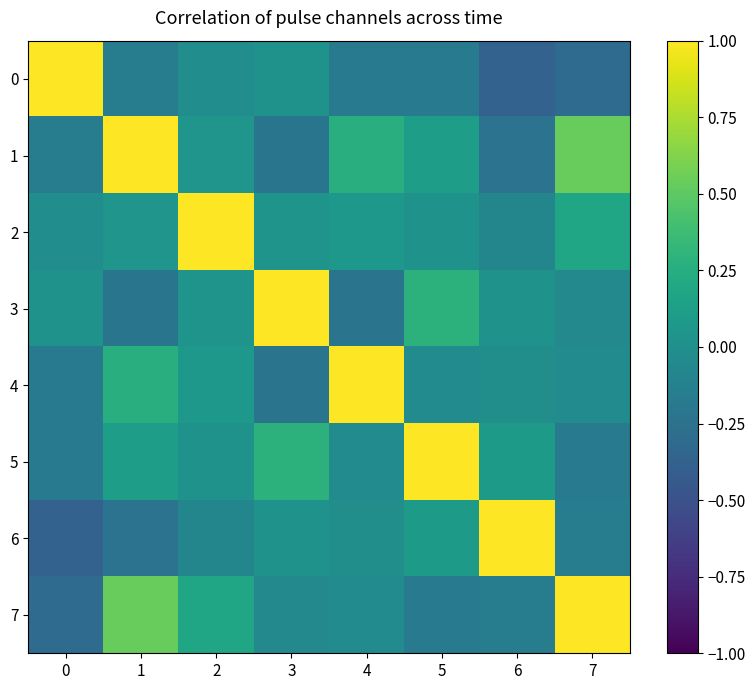

Which series has the largest total across all categories?

1